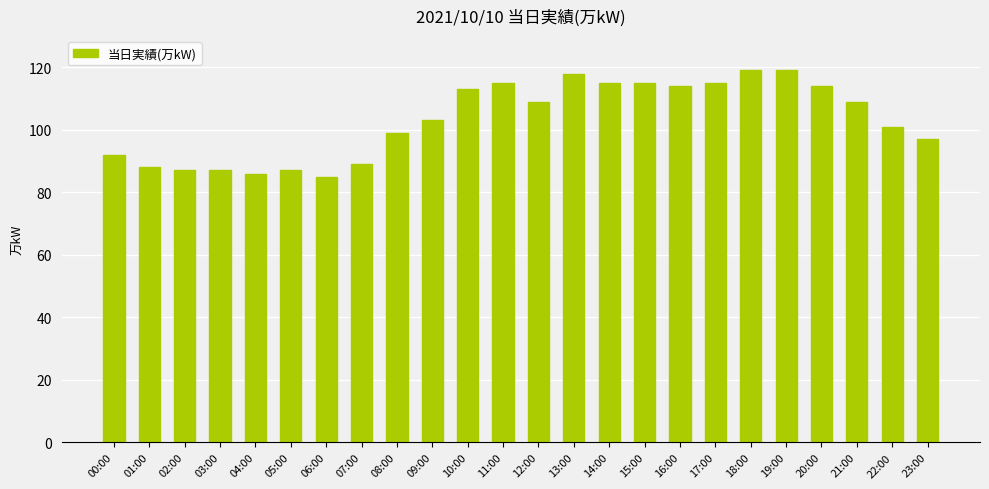

True or false: the data shows 109 at 12:00.

True